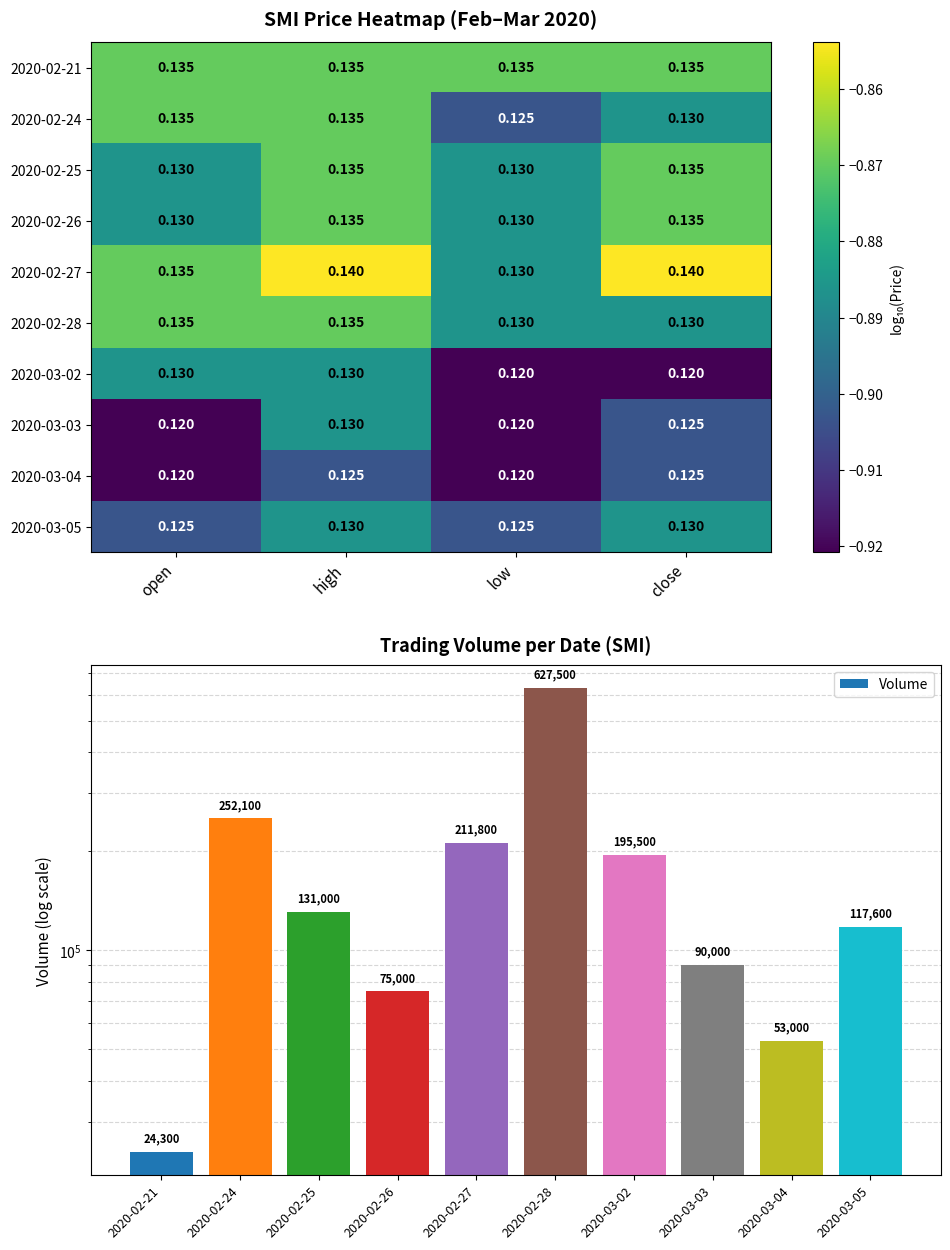

At which label is 2020-02-26 closest to 0?

high